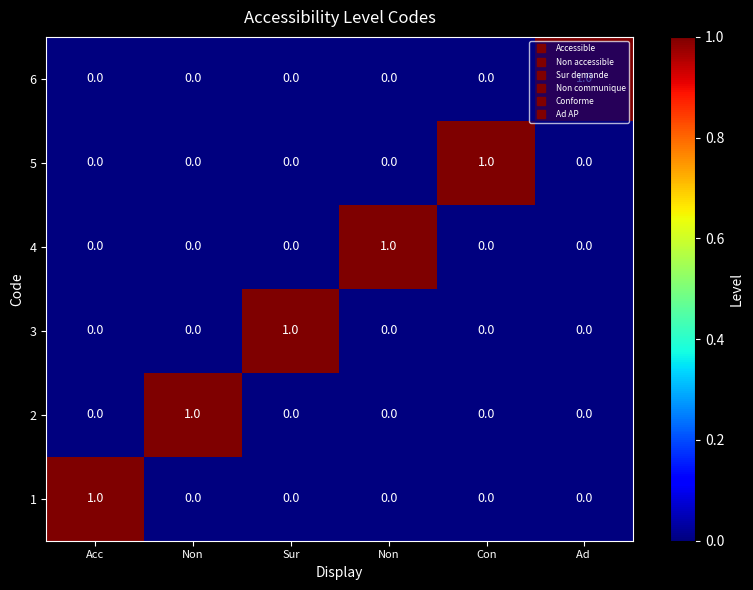

How many categories are shown in the chart?

6